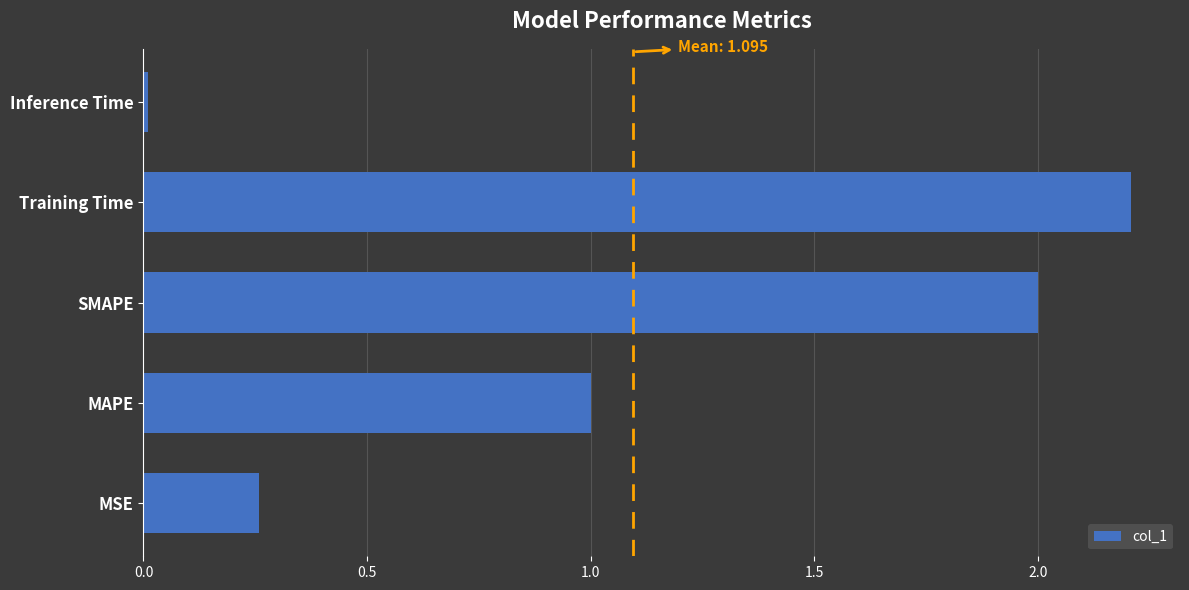

What is the sum of all values?

5.5